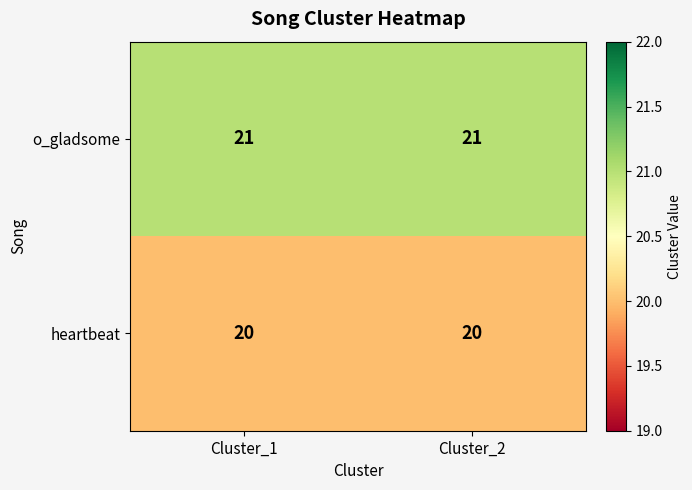

Which series has the largest total across all categories?

o_gladsome